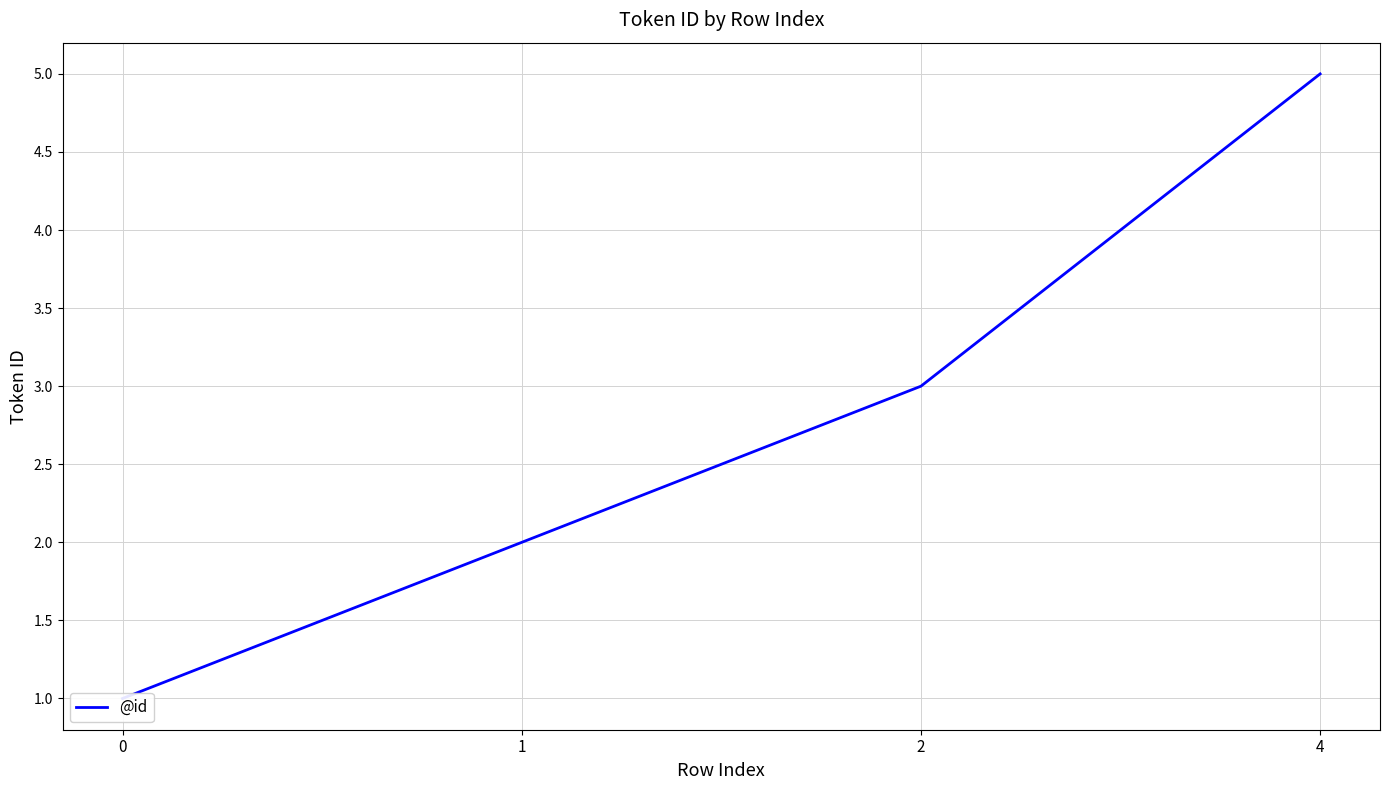

What is the sum of all values?

11